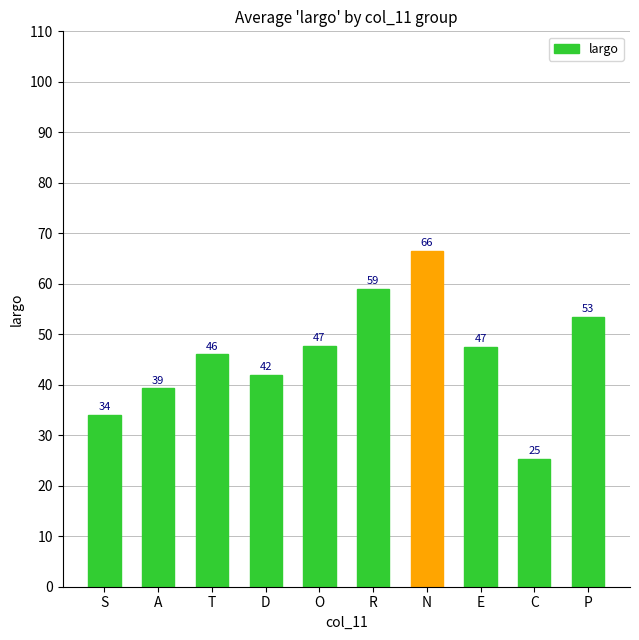

What is the sum of the values at N and C?

91.8